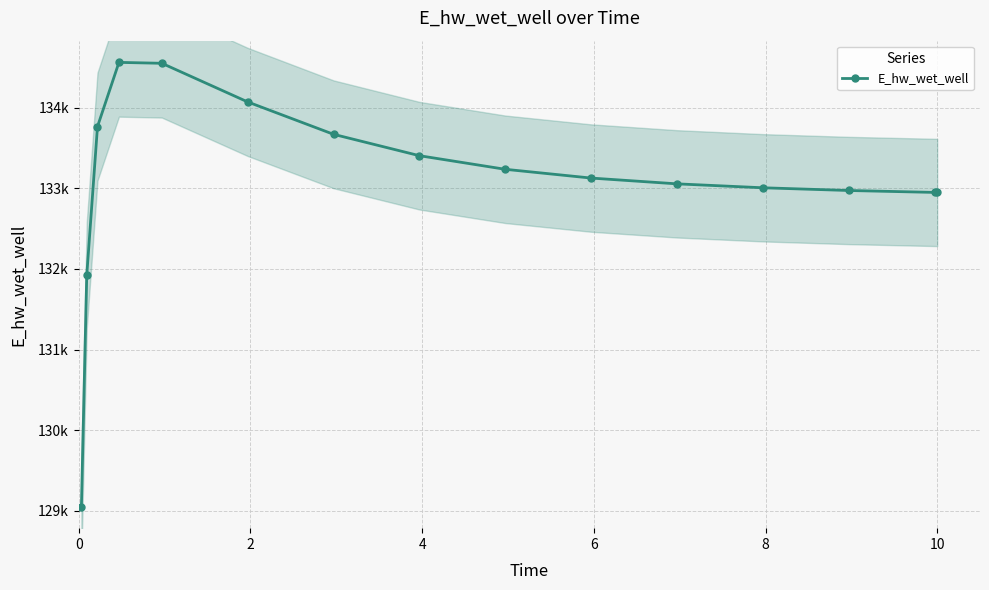

What is the average value?

133084.8